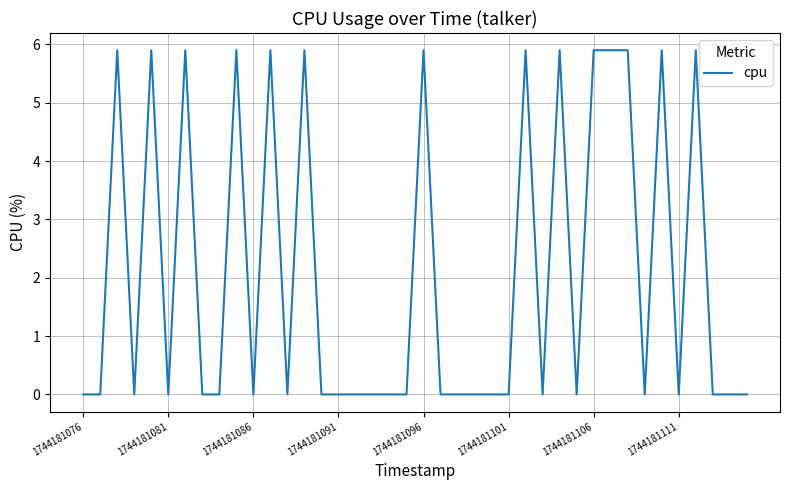

What is the difference between the maximum and minimum values?

5.9